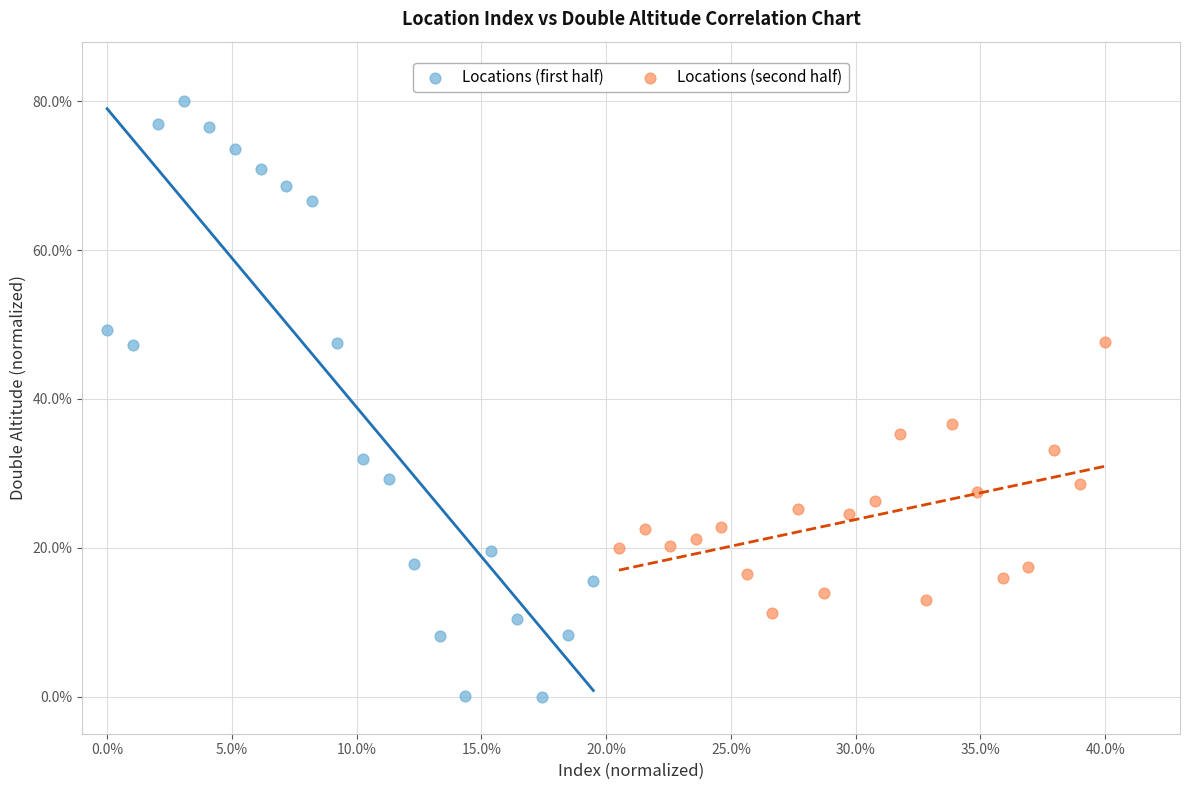

Which series reaches the maximum Y coordinate?

Locations (first half)